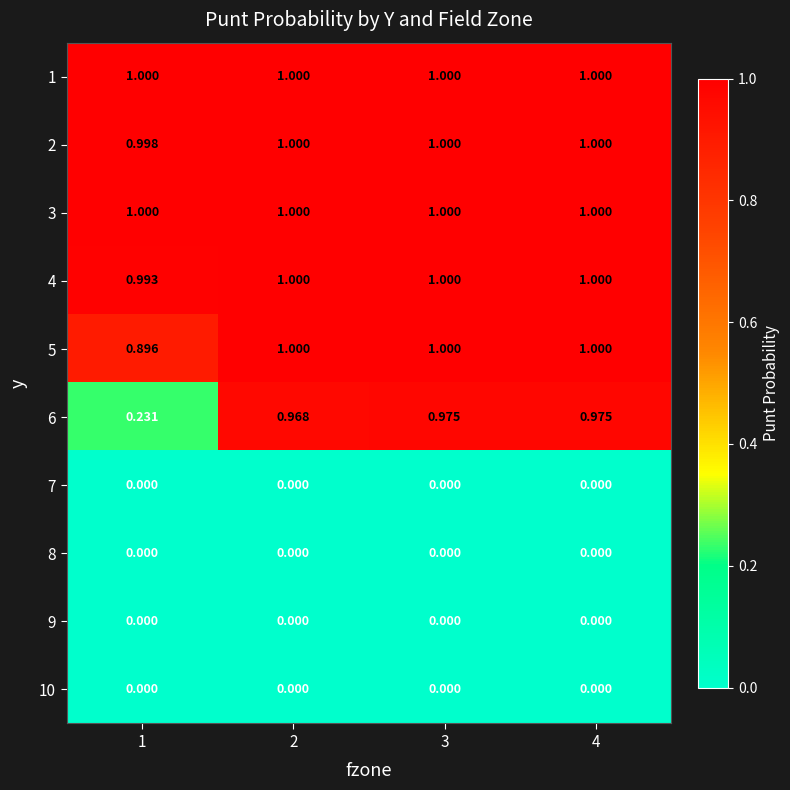

Reading left to right, extract all data points from this chart.

1: 1=1.0	2=1.0	3=1.0	4=1.0
2: 1=1.0	2=1.0	3=1.0	4=1.0
3: 1=1.0	2=1.0	3=1.0	4=1.0
4: 1=1.0	2=1.0	3=1.0	4=1.0
5: 1=0.9	2=1.0	3=1.0	4=1.0
6: 1=0.2	2=1.0	3=1.0	4=1.0
7: 1=0.0	2=0.0	3=0.0	4=0.0
8: 1=0.0	2=0.0	3=0.0	4=0.0
9: 1=0.0	2=0.0	3=0.0	4=0.0
10: 1=0.0	2=0.0	3=0.0	4=0.0